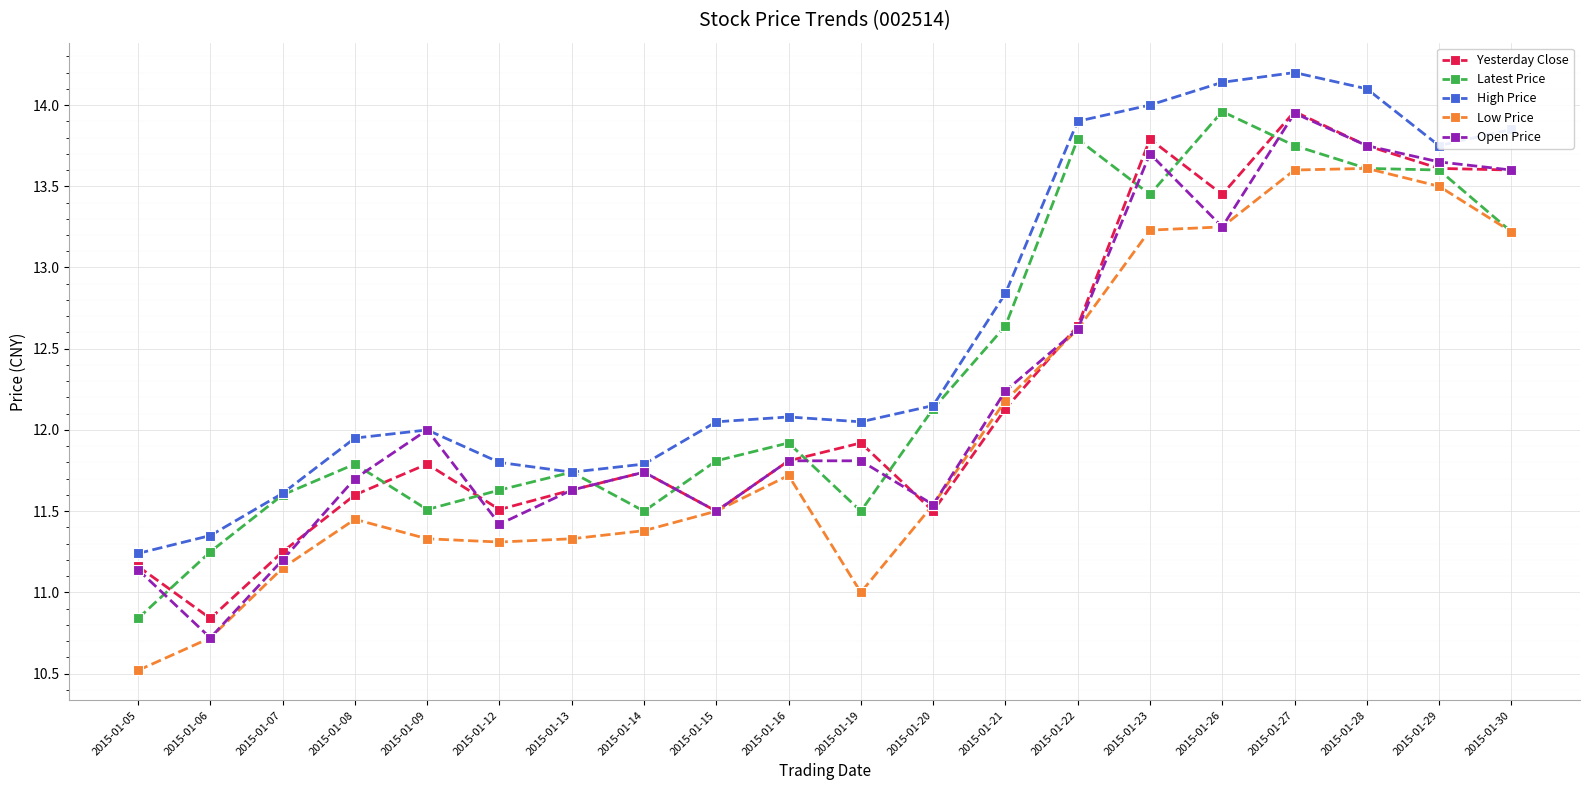

Where does the Low Price series first go above 11?

2015-01-07